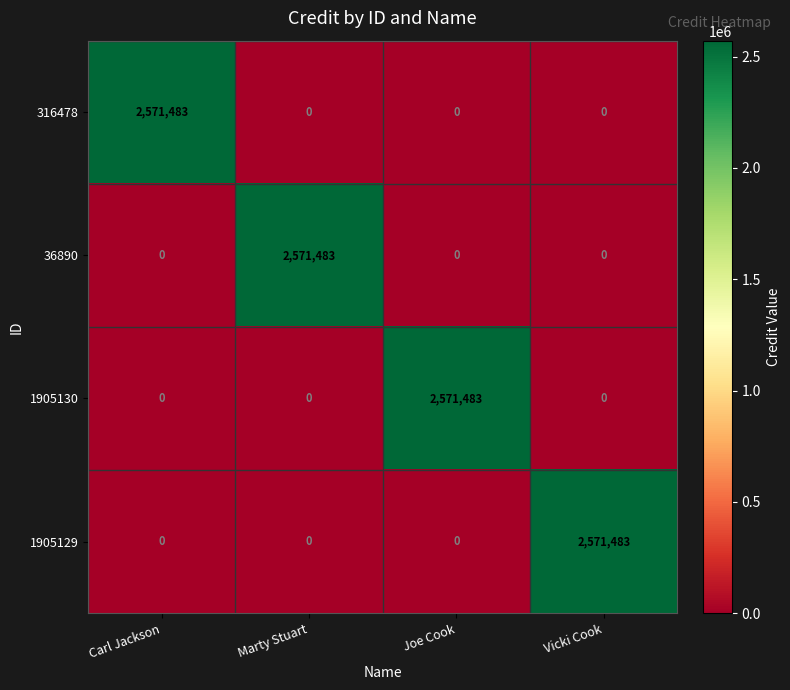

How many data points does each series have?

4